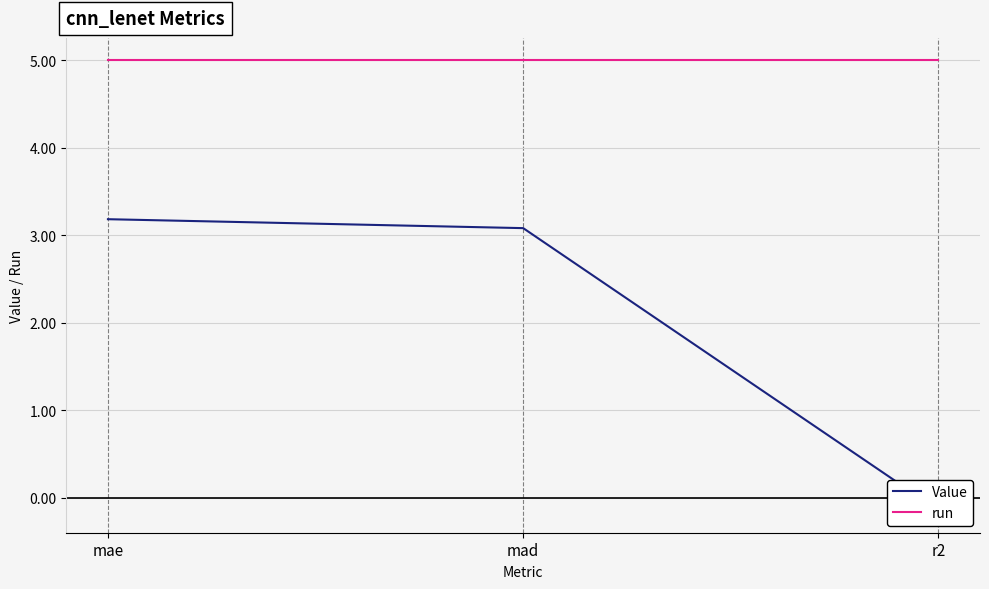

What is the average value of the Value series?

2.0